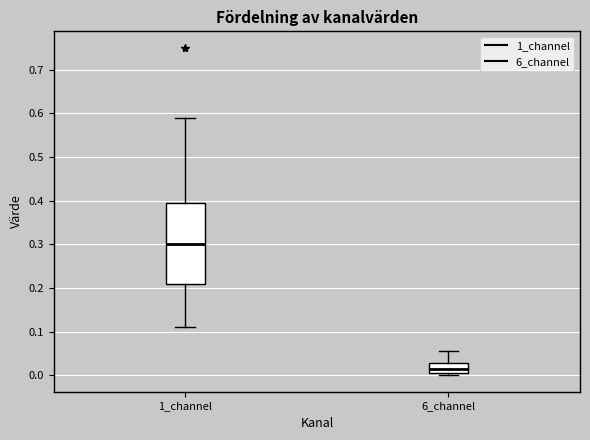

Where does the lower whisker of the box for 1_channel end on the y-axis? The values are not printed on the chart, so give them approximately, as read against the axis.

0.11